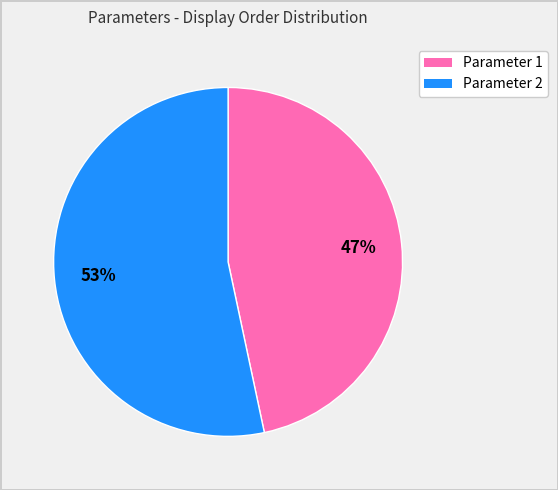

To the nearest percent, what is the average slice percentage?

50%